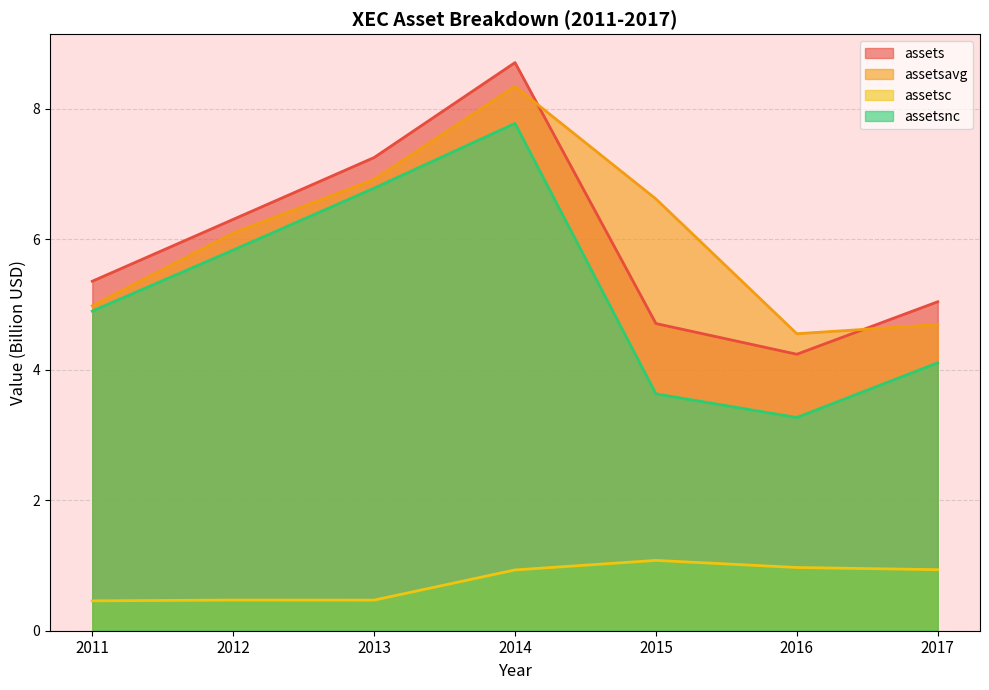

Reading left to right, what are all the values shown in this chart?

assets: 2011=5.4	2012=6.3	2013=7.3	2014=8.7	2015=4.7	2016=4.2	2017=5.0
assetsavg: 2011=5.0	2012=6.1	2013=6.9	2014=8.3	2015=6.6	2016=4.6	2017=4.7
assetsc: 2011=0.5	2012=0.5	2013=0.5	2014=0.9	2015=1.1	2016=1.0	2017=0.9
assetsnc: 2011=4.9	2012=5.8	2013=6.8	2014=7.8	2015=3.6	2016=3.3	2017=4.1